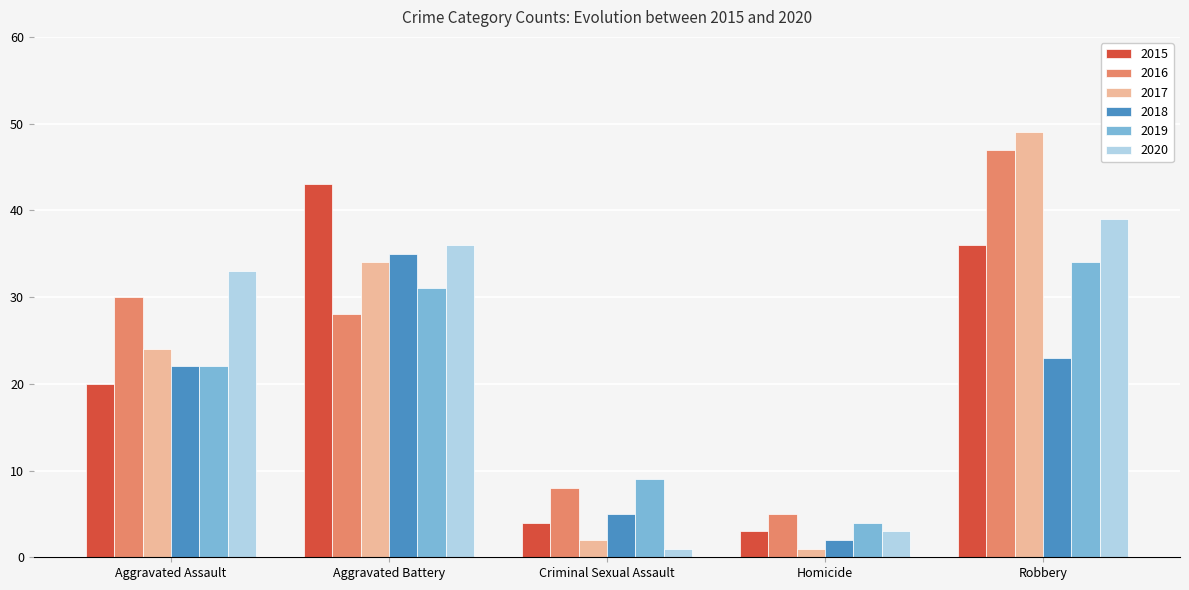

What is the sum of all 2017 values?

110